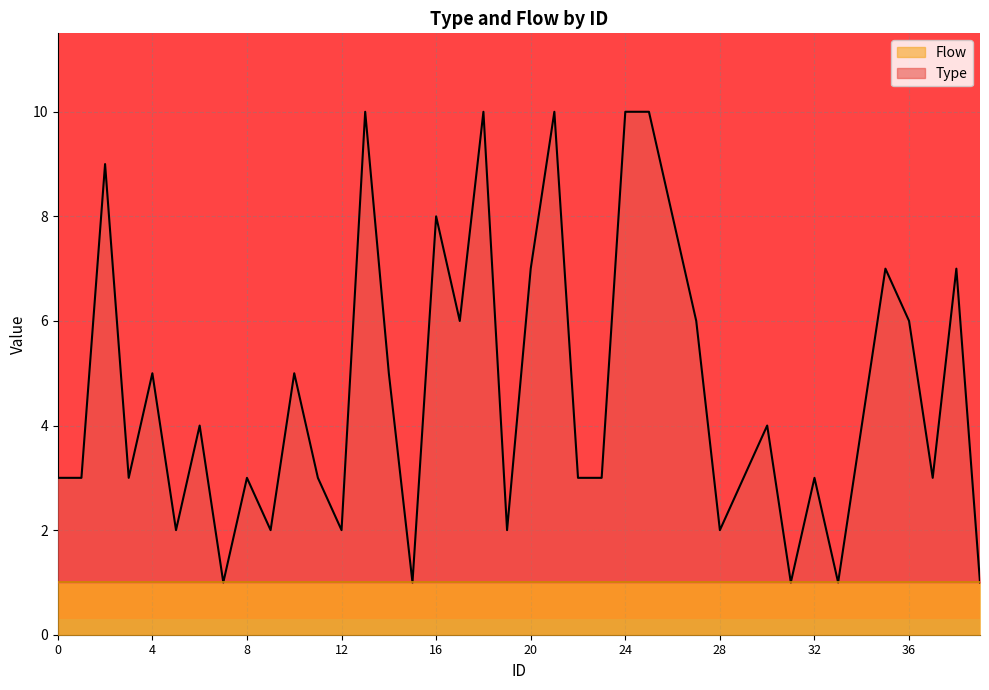

How many values are between 3 and 7?

22